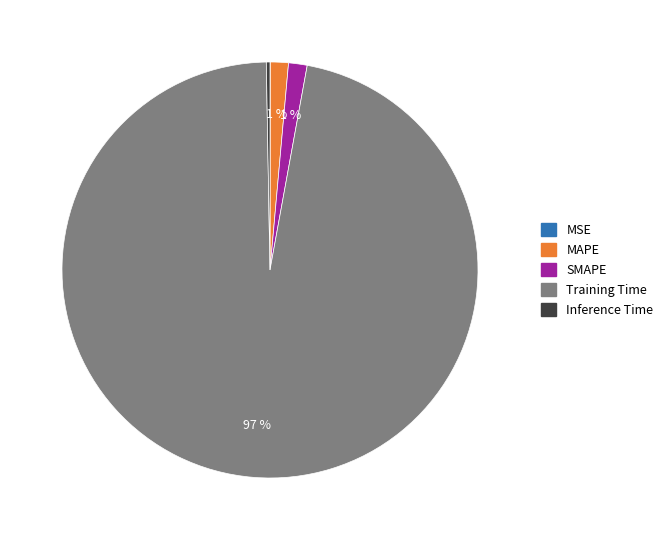

To the nearest percent, what percentage of the pie is SMAPE?

1%